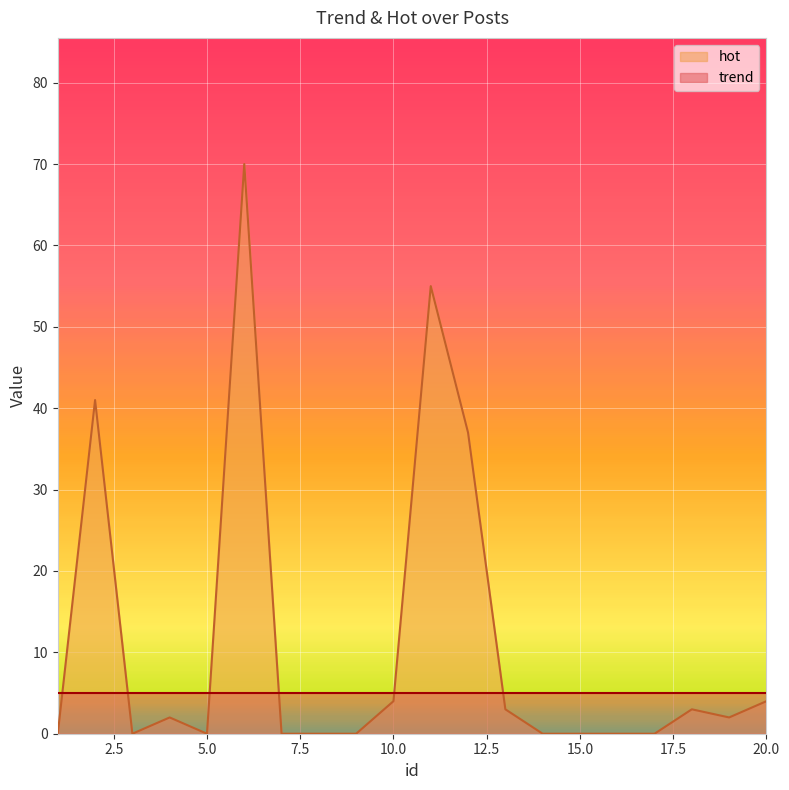

Where is the data nearest to the value 35?

12